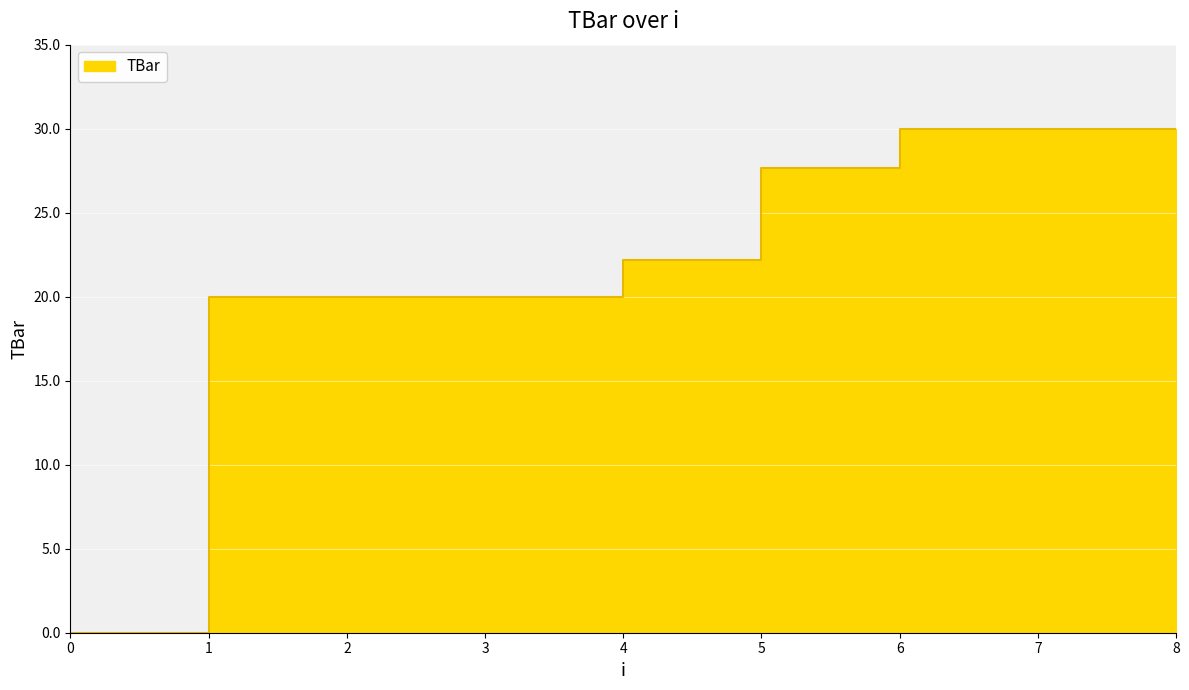

The chart shows a value of 20.0 at 1. True or false?

True